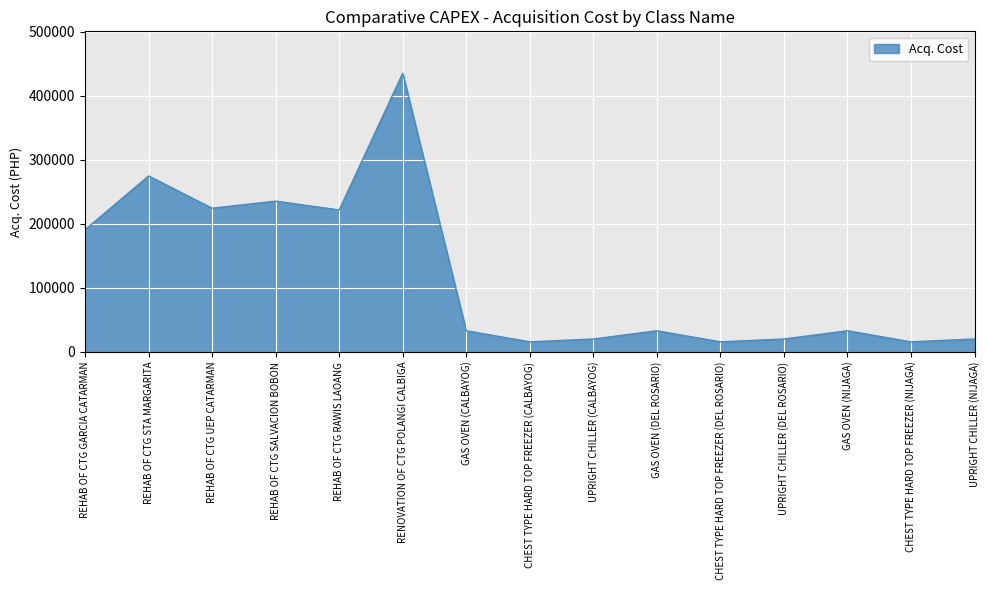

At which category does the chart reach its peak across all series?

RENOVATION OF CTG POLANGI CALBIGA